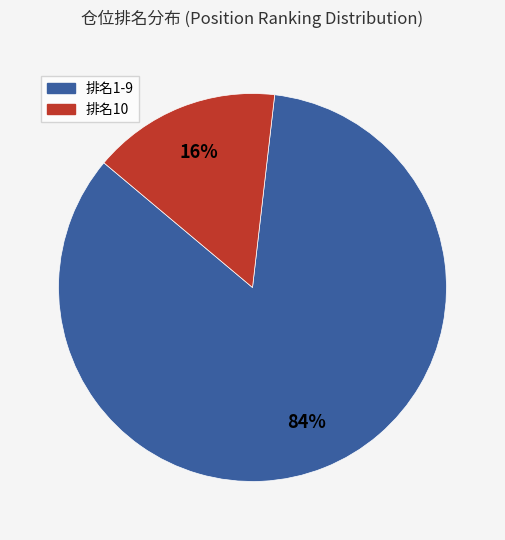

Is there a majority slice in this chart?

Yes